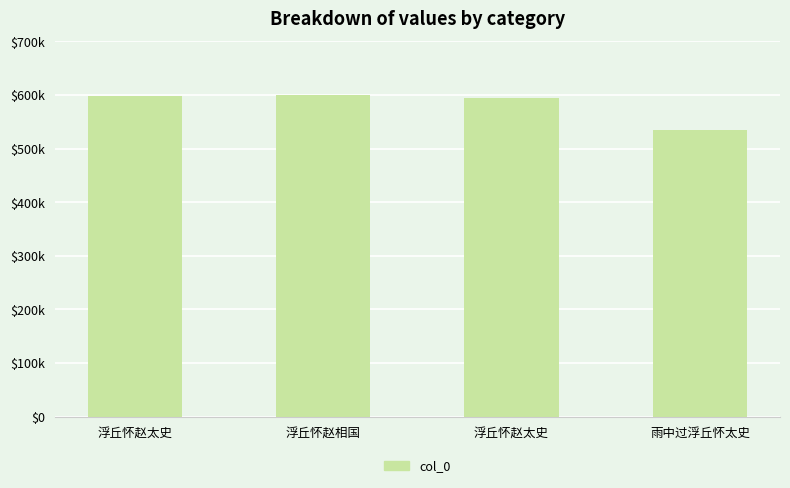

Are the bars horizontal?

No